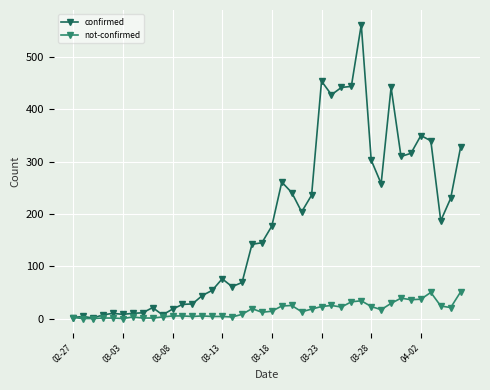

Which series has the widest spread of values?

confirmed